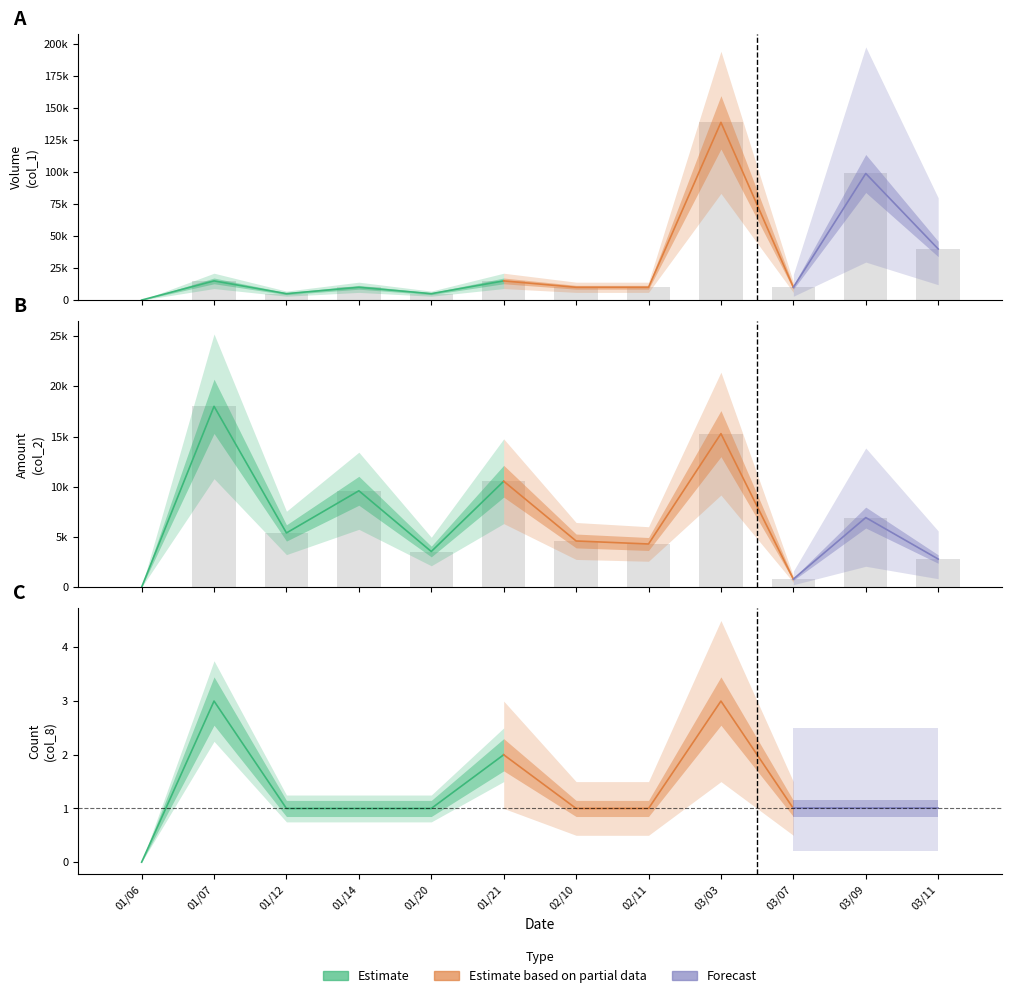

Is it true that col_2 equals 2812 at 02/10?

False